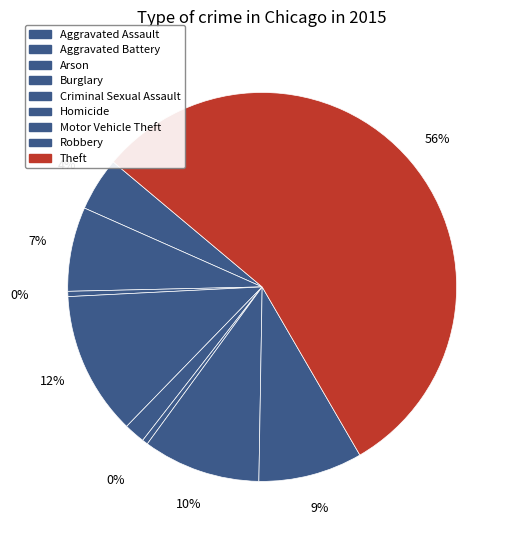

Which slice is the largest?

Theft